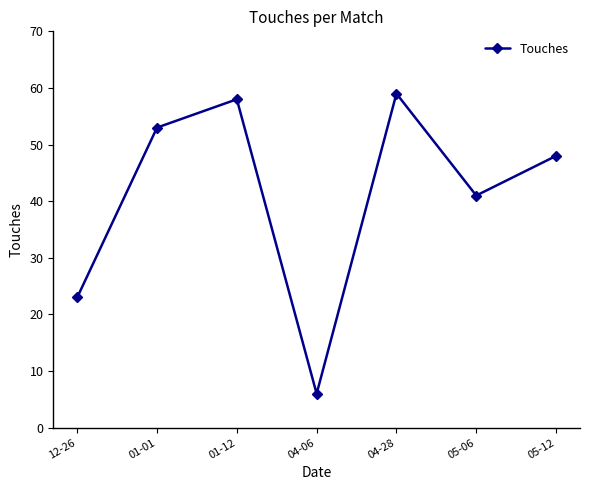

Reading left to right, extract all data points from this chart.

23	53	58	6	59	41	48